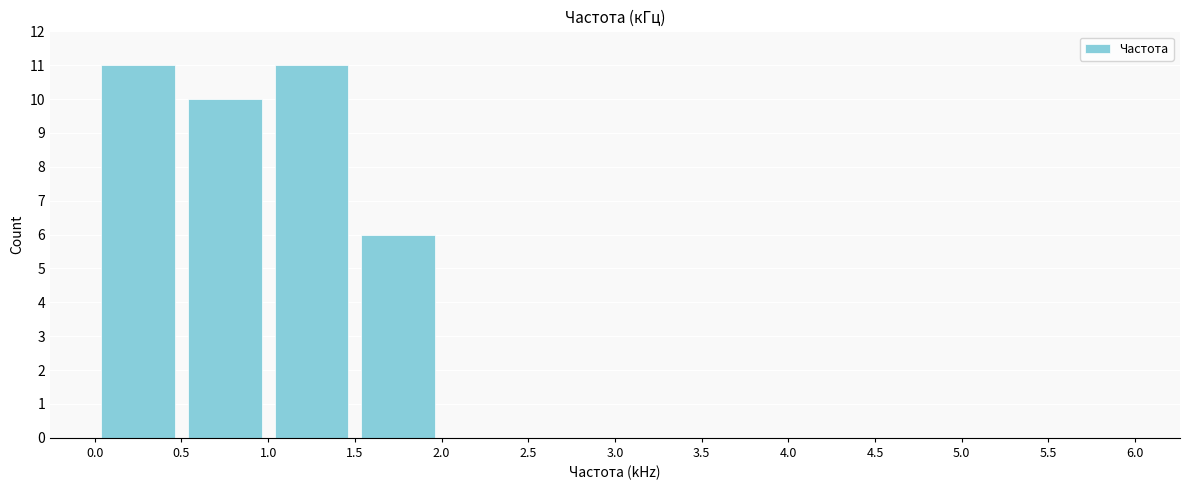

Reading left to right, list every bar in this chart as the range it spans on the x-axis followed by its height. The values are not printed on the chart, so give them approximately, as read against the axis.

0.0 to 0.5: 11
0.5 to 1.0: 10
1.0 to 1.5: 11
1.5 to 2.0: 6
2.0 to 2.5: 0
2.5 to 3.0: 0
3.0 to 3.5: 0
3.5 to 4.0: 0
4.0 to 4.5: 0
4.5 to 5.0: 0
5.0 to 5.5: 0
5.5 to 6.0: 0